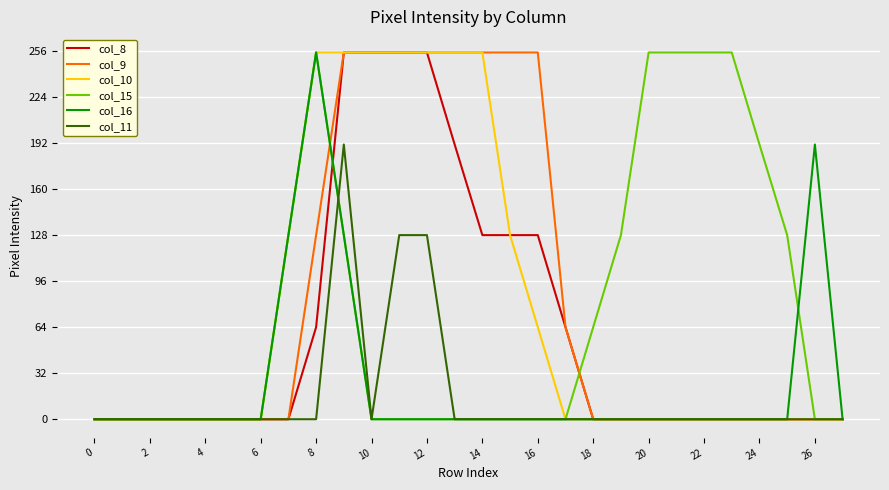

Does the chart display data point markers on the line(s)?

No